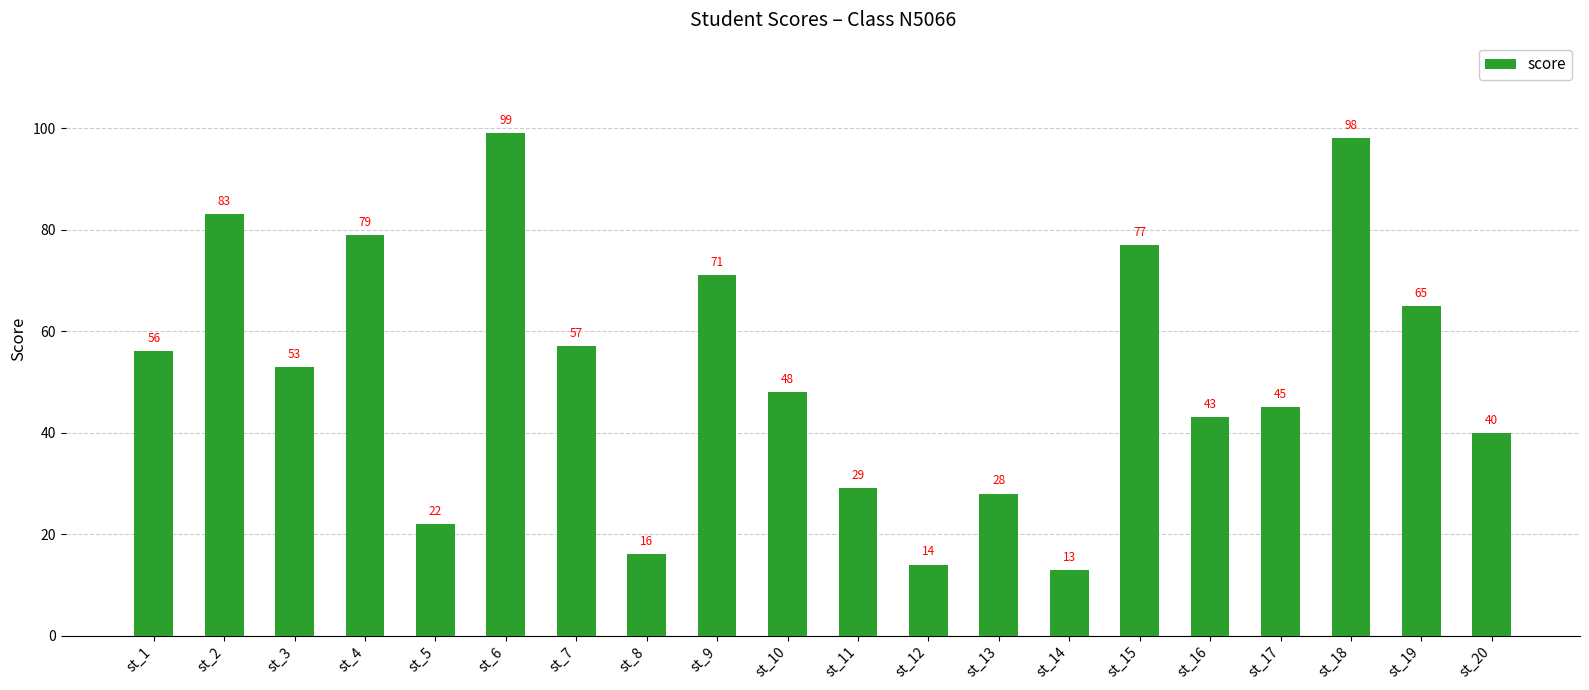

What is the value of the 15th bar from the left?

77